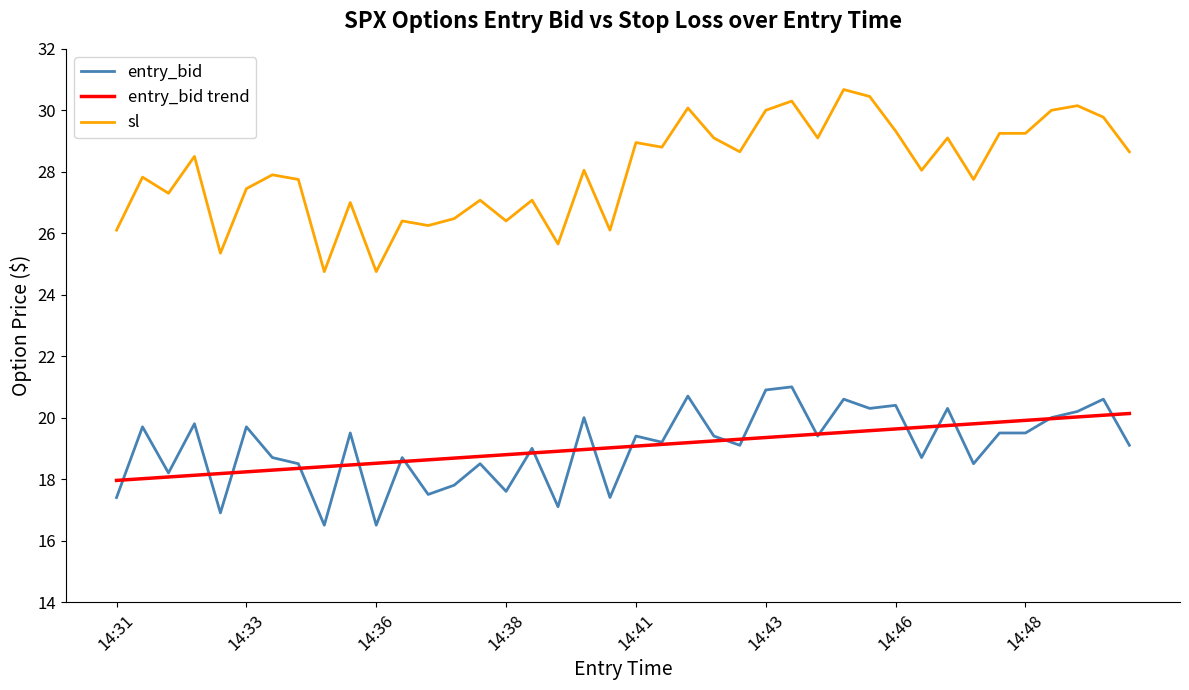

Which series has the widest spread of values?

sl